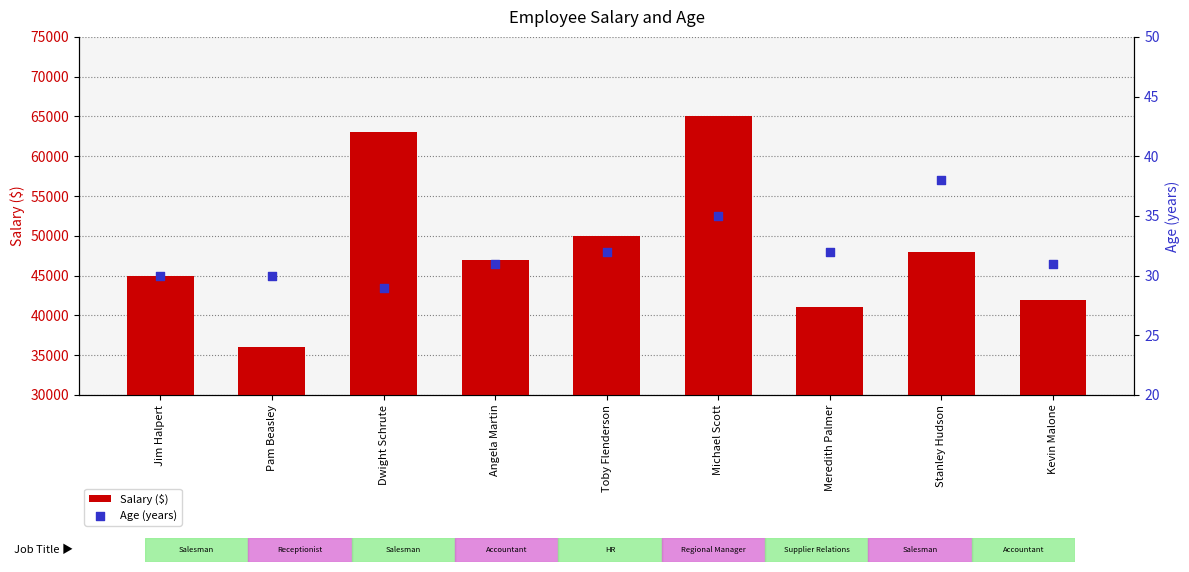

Which series contains the lowest Y value?

Age (years)